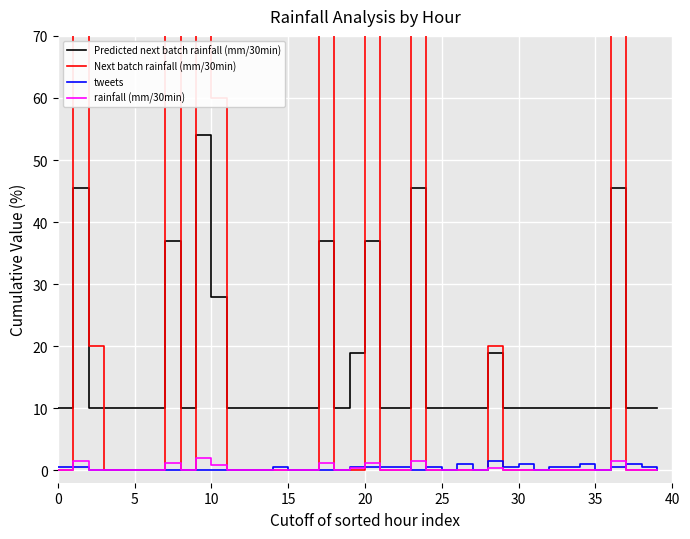

Is this an area chart (filled region under the line)?

No